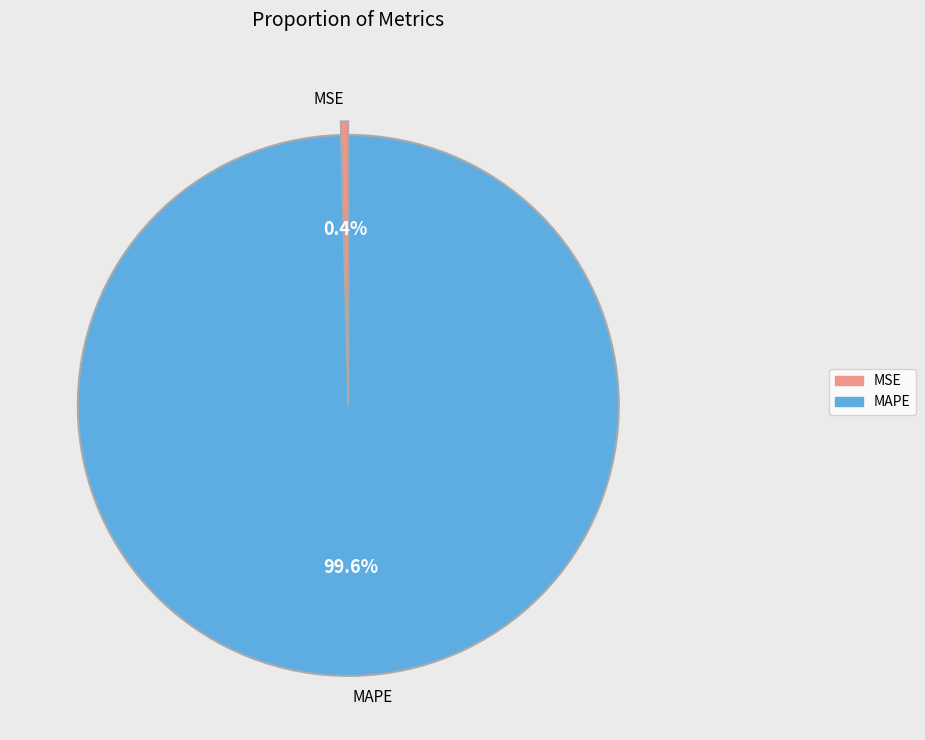

Between MAPE and MSE, which is larger?

MAPE